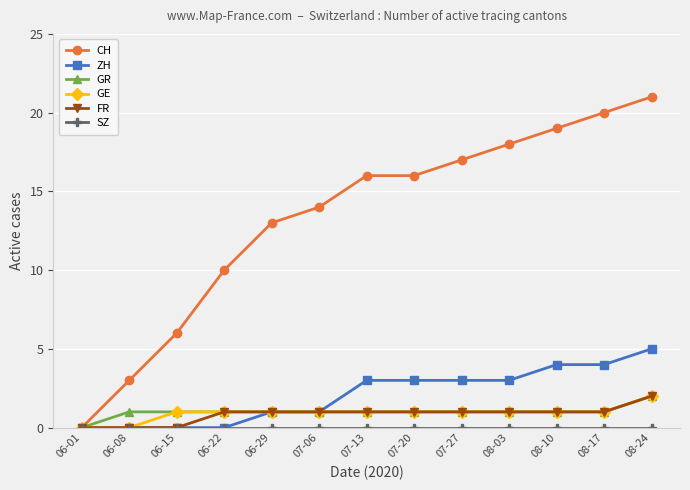

True or false: ZH has a value of 0 at 06-15.

True